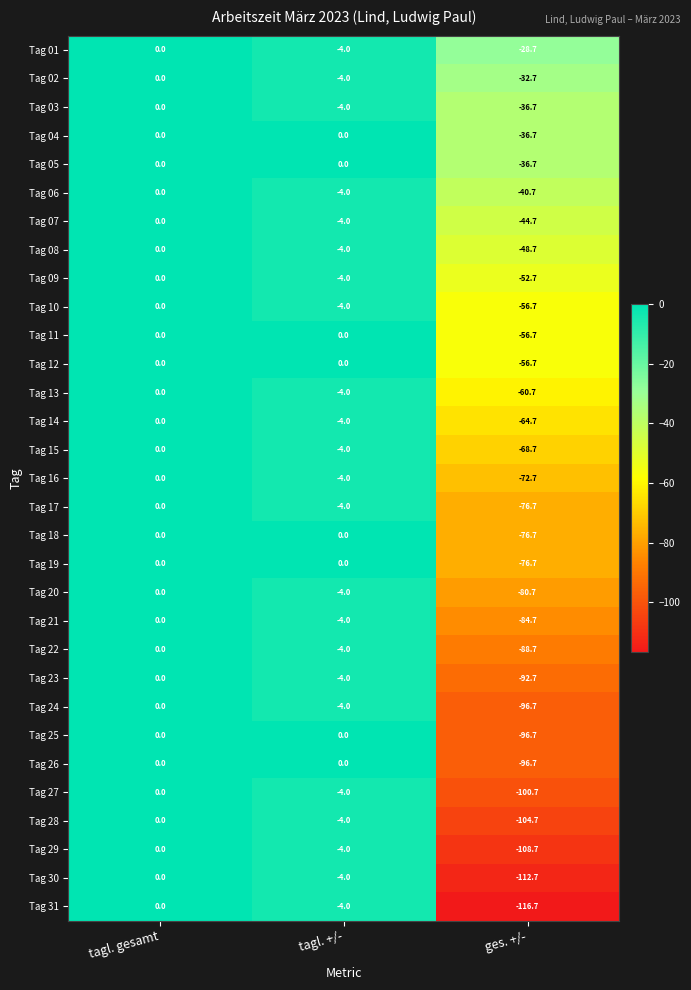

Which series has the largest total across all categories?

Tag 01